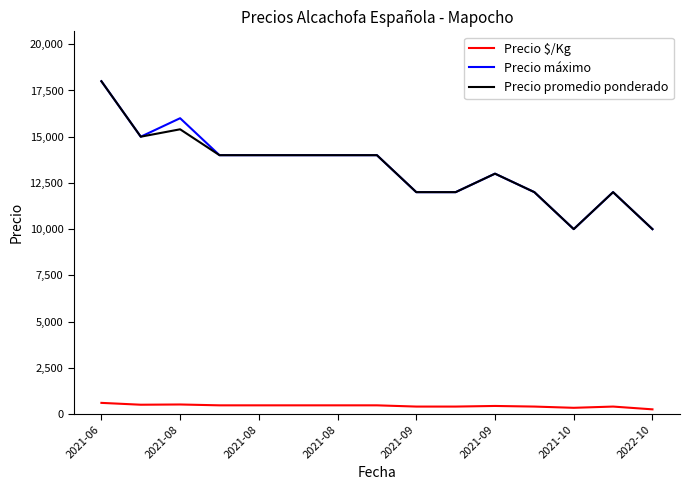

True or false: Precio máximo and Precio $/Kg cross at least once.

False